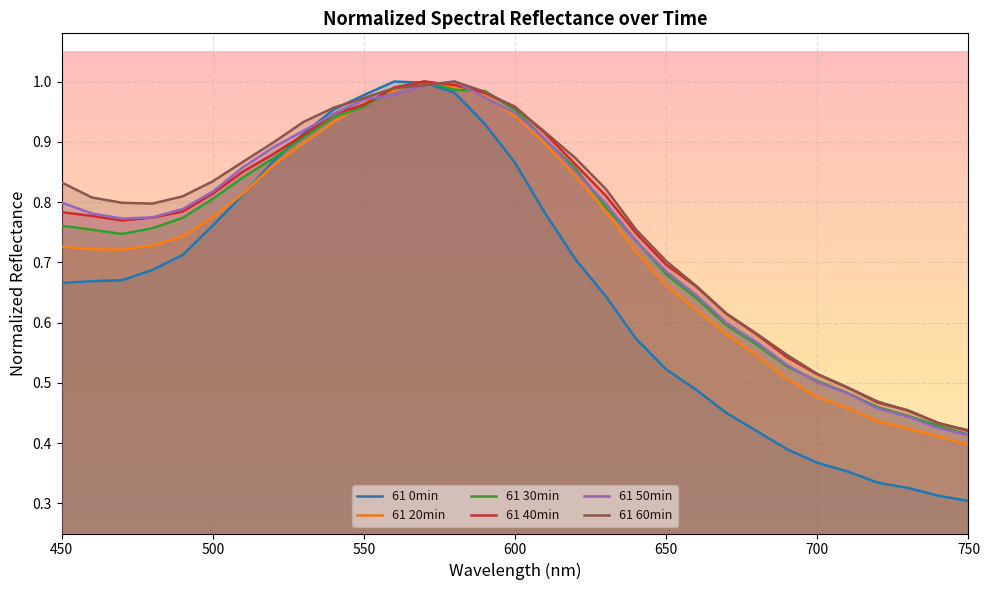

Does the chart display data point markers on the line(s)?

No